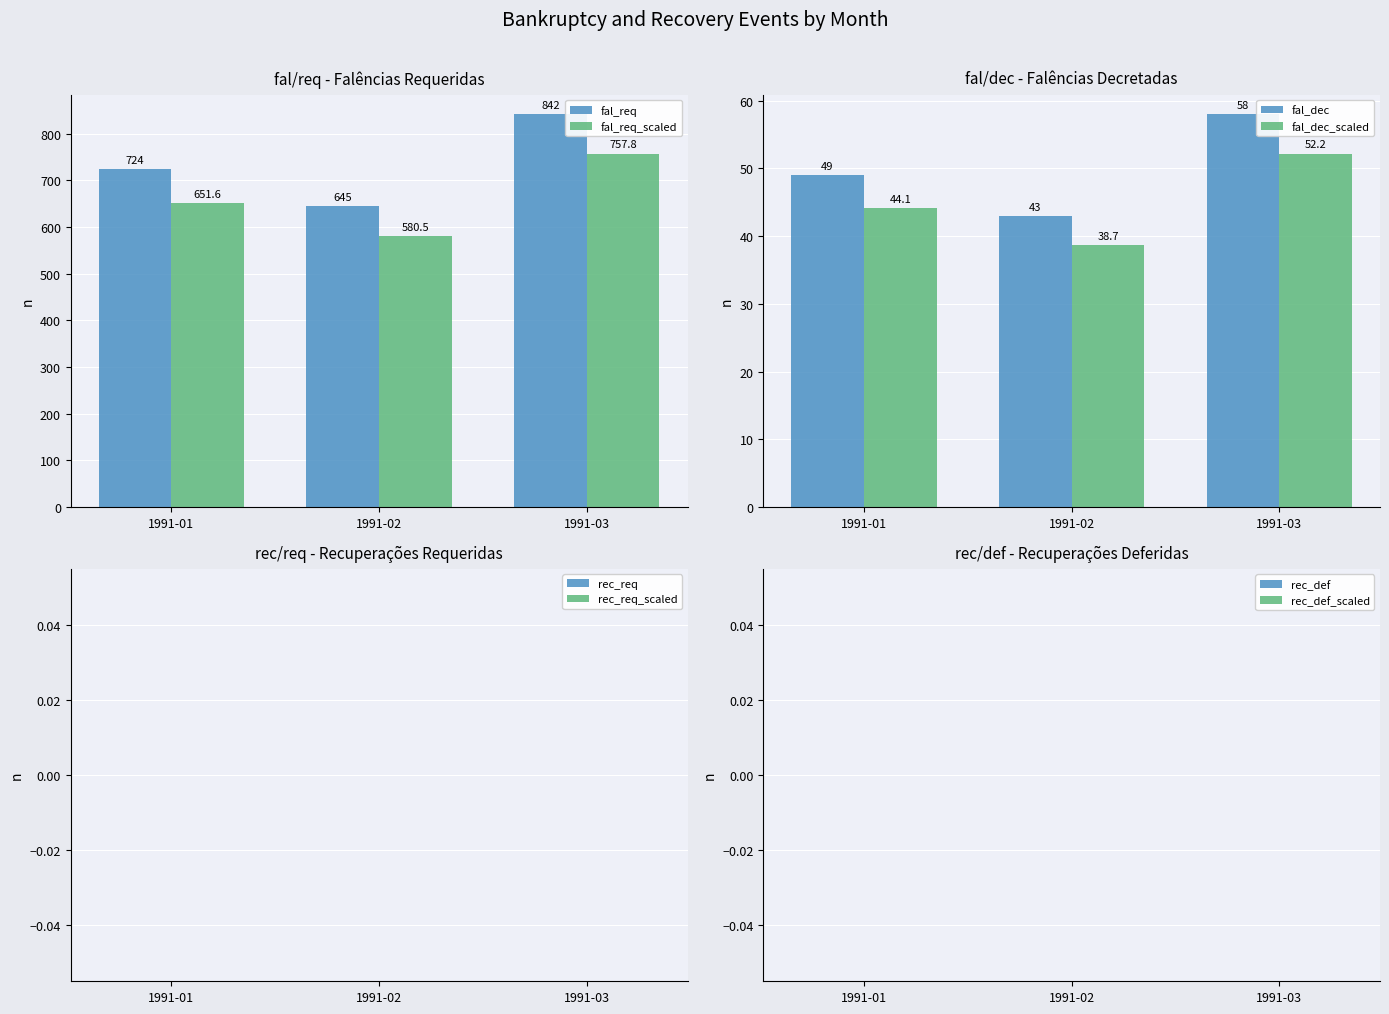

Which has a higher value, 1991-03 or 1991-02?

1991-03